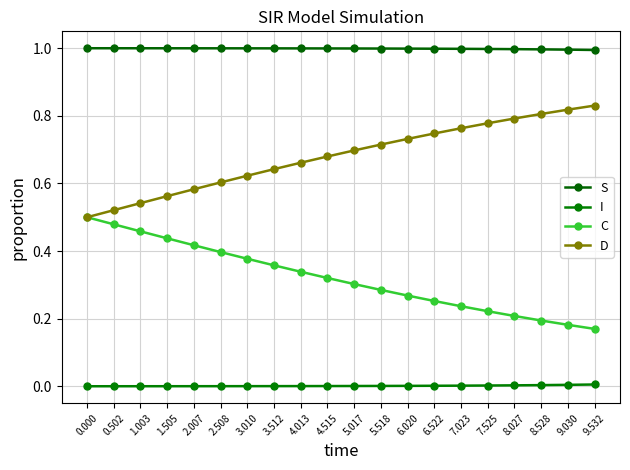

At which label is S closest to 0?

9.532